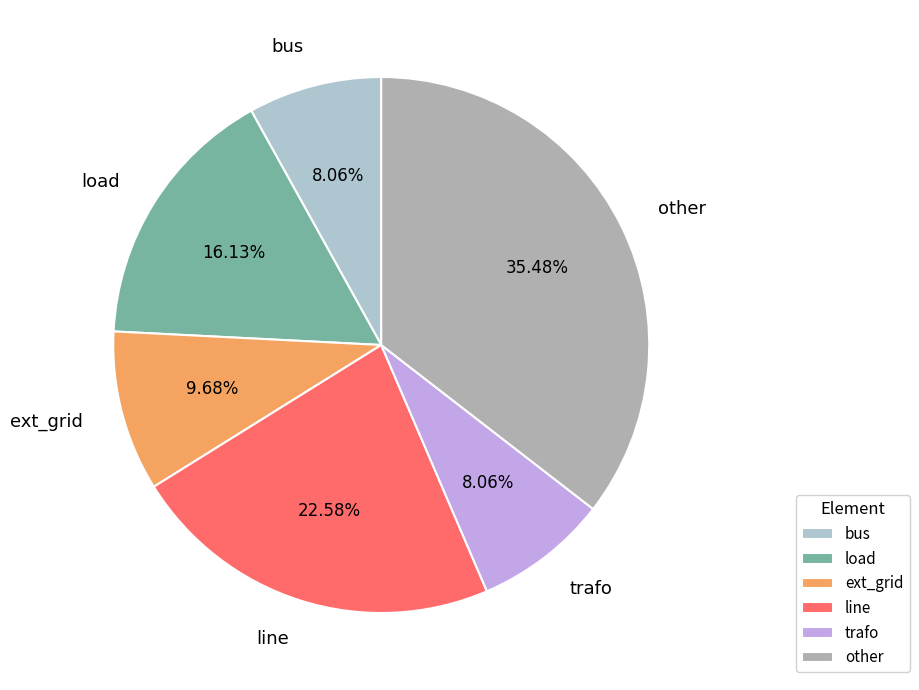

The load slice represents 16% of the pie. True or false?

True